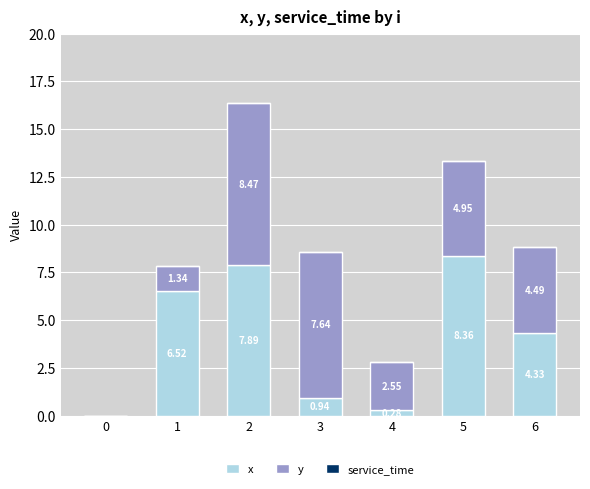

Does the chart contain stacked bars?

Yes